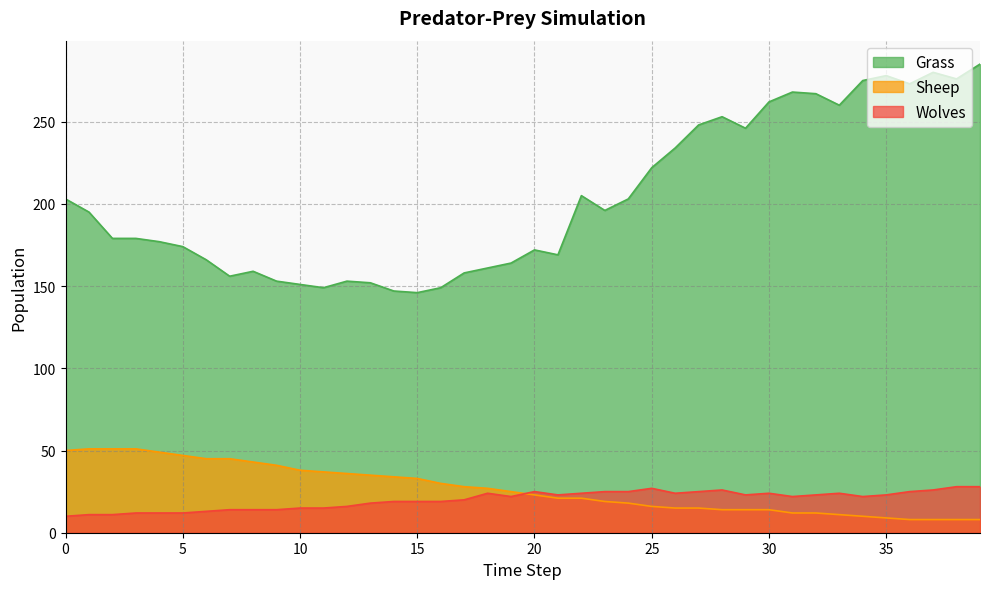

List the labels in order of Wolves value, largest first.

38, 39, 25, 28, 37, 20, 23, 24, 27, 36, 18, 22, 26, 30, 33, 21, 29, 32, 35, 19, 31, 34, 17, 14, 15, 16, 13, 12, 10, 11, 7, 8, 9, 6, 3, 4, 5, 1, 2, 0